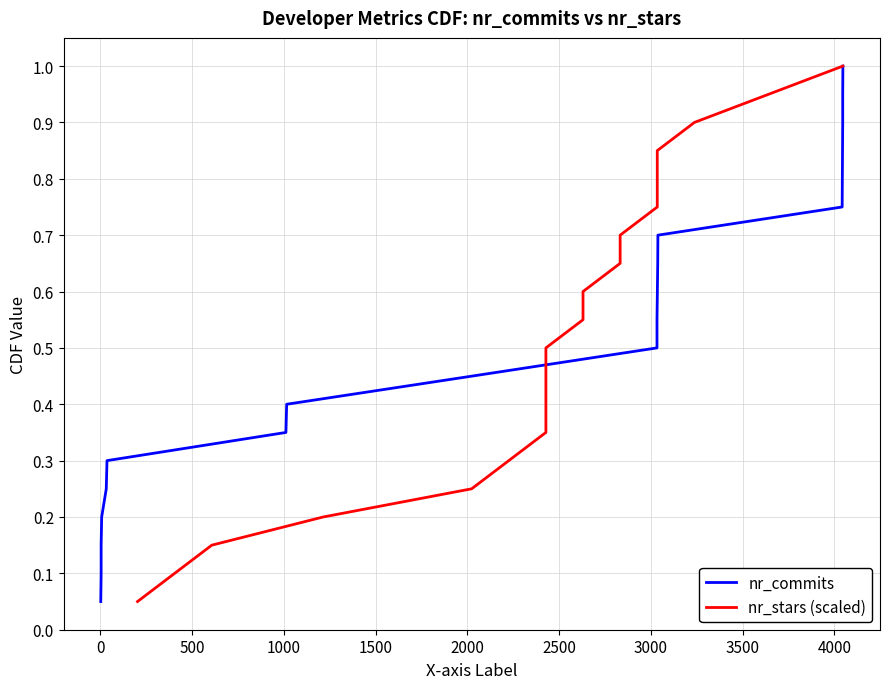

Which series has the widest spread of values?

nr_commits